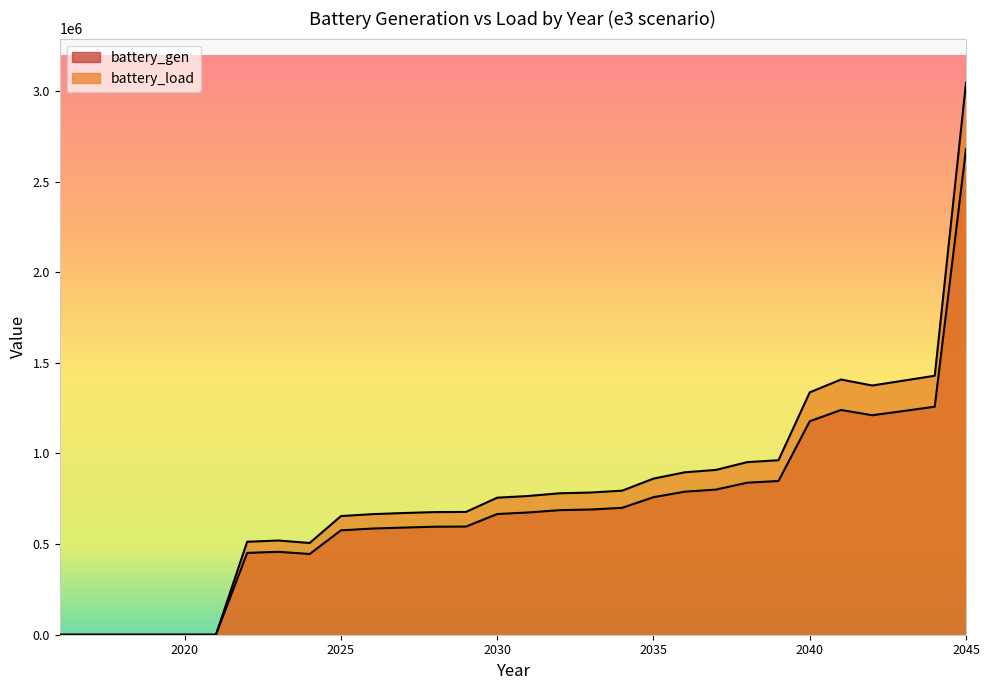

True or false: battery_gen and battery_load intersect in this chart.

False